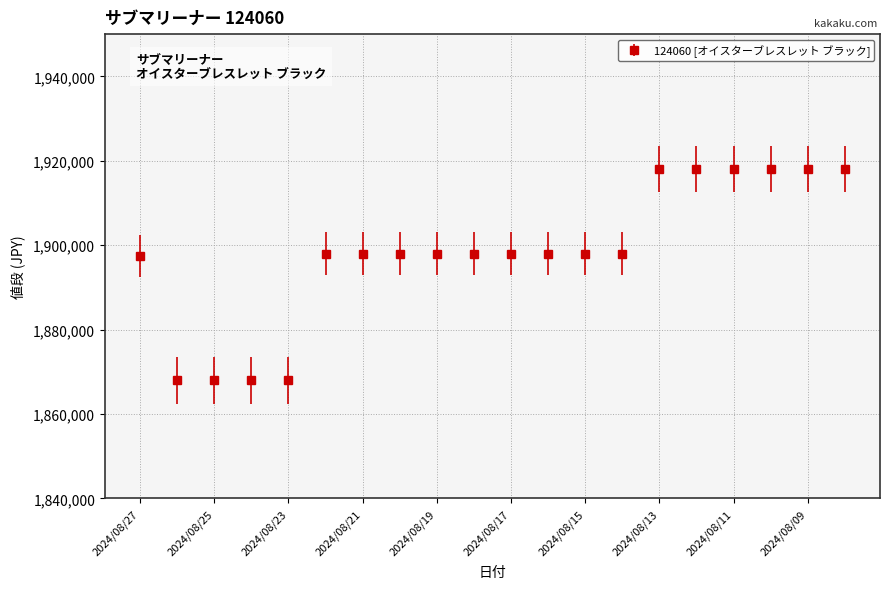

What is the minimum value shown in the chart?

1868000